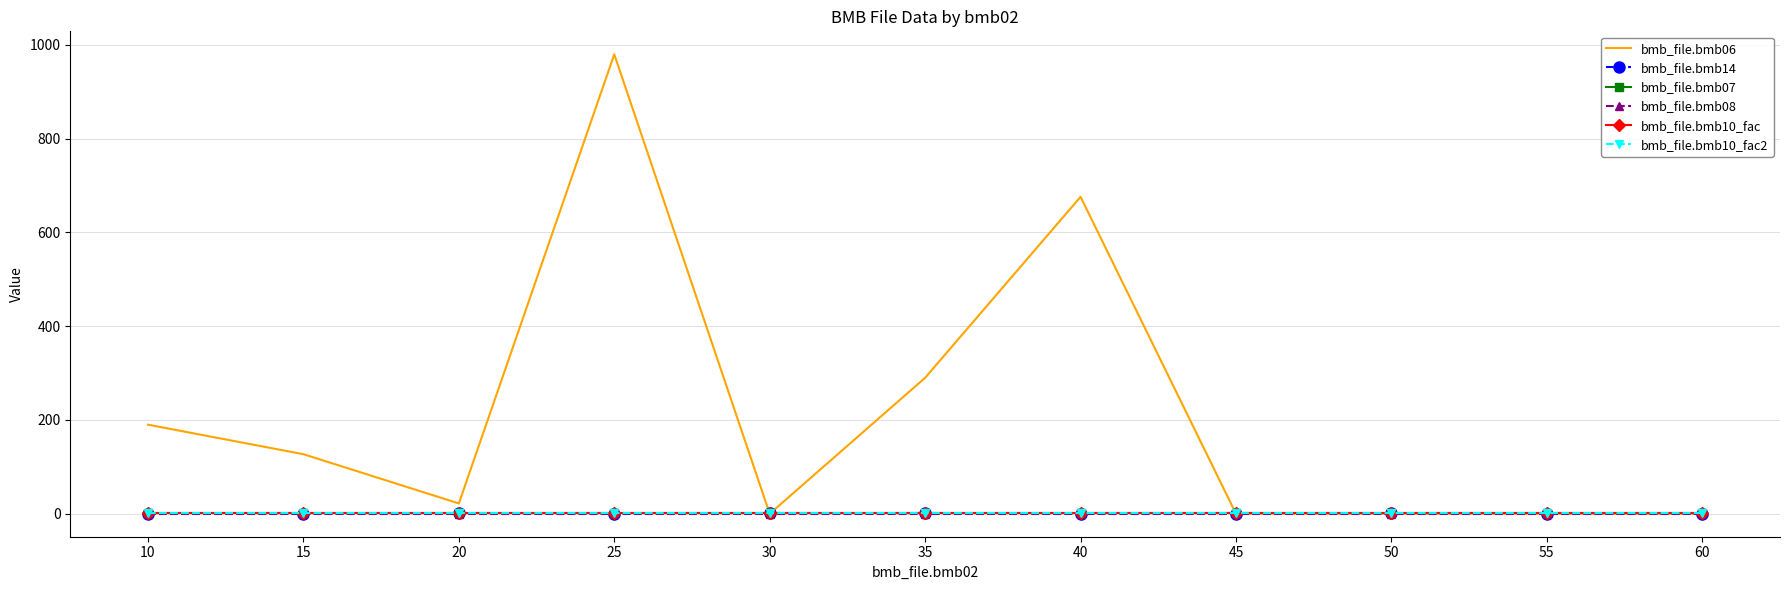

Reading left to right, what are all the values shown in this chart?

bmb_file.bmb06: 10=190.0	15=127.0	20=22.0	25=980.0	30=0.0	35=290.0	40=676.0	45=0.0	50=0.4	55=0.0	60=0.0
bmb_file.bmb14: 10=0.0	15=0.0	20=1.0	25=0.0	30=1.0	35=1.0	40=0.0	45=0.0	50=1.0	55=0.0	60=0.0
bmb_file.bmb07: 10=1.0	15=1.0	20=1.0	25=1.0	30=1.0	35=1.0	40=1.0	45=1.0	50=1.0	55=1.0	60=1.0
bmb_file.bmb08: 10=0.0	15=0.0	20=0.0	25=0.0	30=0.0	35=0.0	40=0.0	45=0.0	50=0.0	55=0.0	60=0.0
bmb_file.bmb10_fac: 10=1.0	15=1.0	20=1.0	25=1.0	30=1.0	35=1.0	40=1.0	45=1.0	50=1.0	55=1.0	60=1.0
bmb_file.bmb10_fac2: 10=1.0	15=1.0	20=1.0	25=1.0	30=1.0	35=1.0	40=1.0	45=1.0	50=1.0	55=1.0	60=1.0